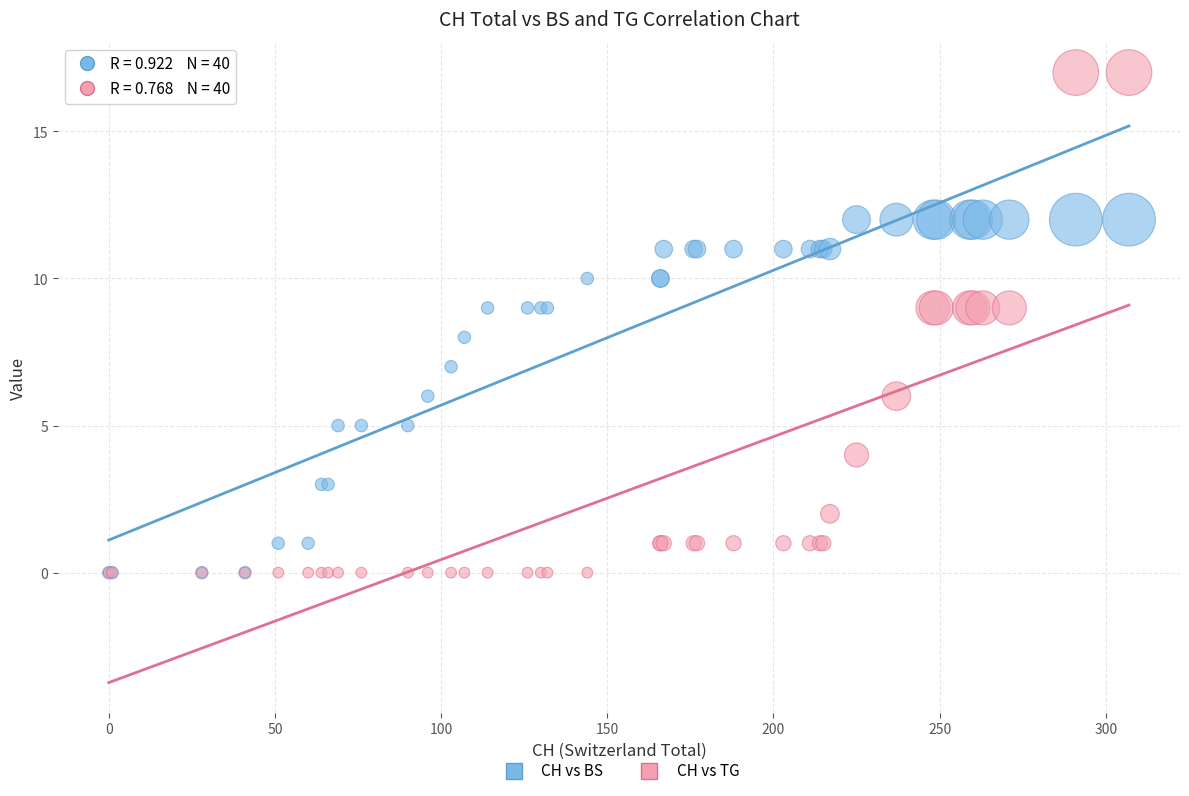

What are all the series names shown in the legend?

CH vs BS, CH vs TG